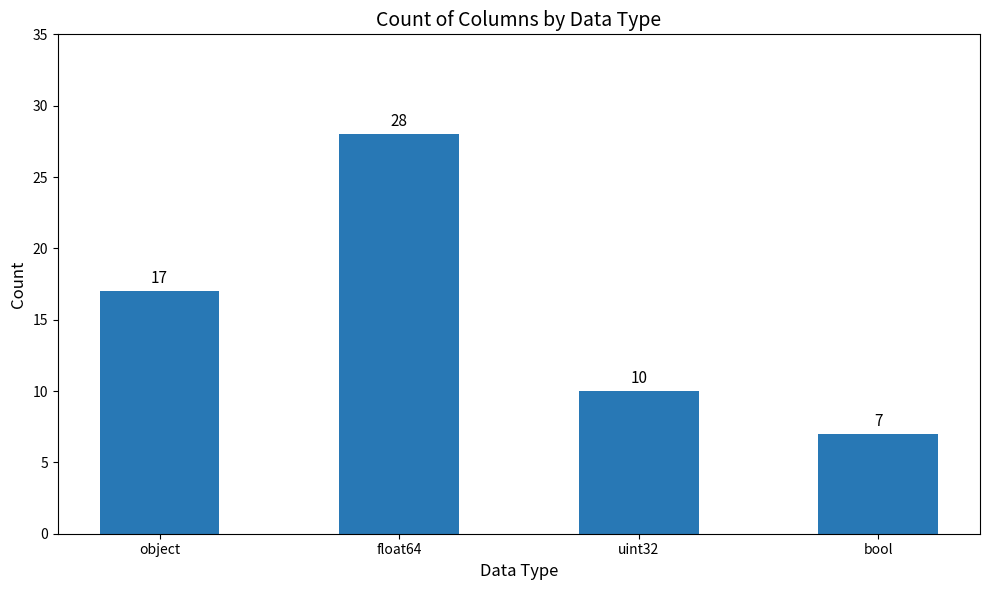

What is the sum of all values?

62